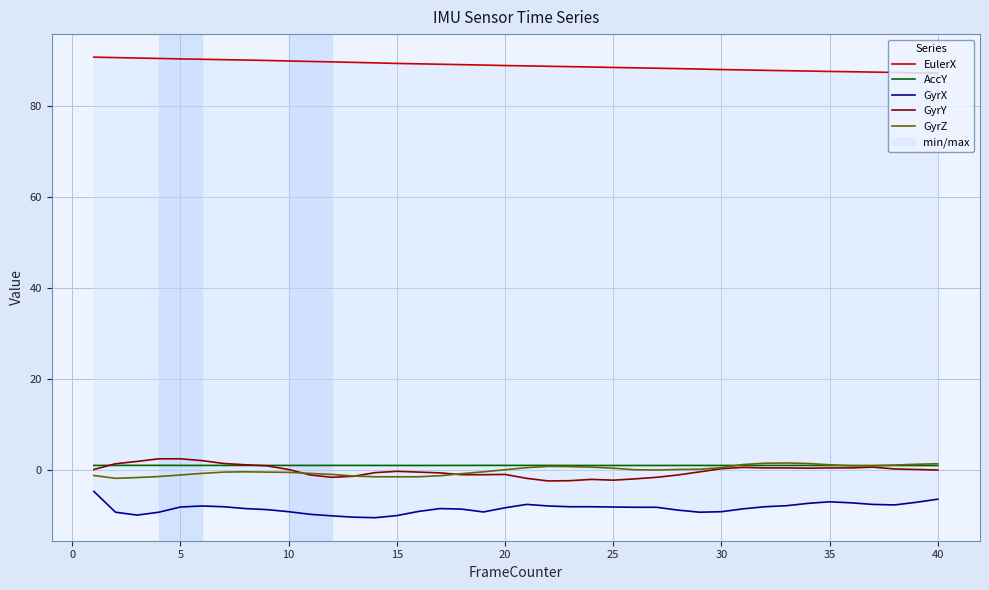

Reading left to right, transcribe all the data shown in this chart.

EulerX: 90.8	90.7	90.6	90.5	90.4	90.3	90.2	90.1	90.1	89.9	89.8	89.7	89.6	89.5	89.4	89.3	89.2	89.1	89.0	88.9	88.9	88.8	88.7	88.6	88.5	88.4	88.4	88.3	88.2	88.1	88.0	87.9	87.8	87.7	87.6	87.6	87.5	87.4	87.3	87.3
AccY: 1.0	1.0	1.0	1.0	1.0	1.0	1.0	1.0	1.0	1.0	1.0	1.0	1.0	1.0	1.0	1.0	1.0	1.0	1.0	1.0	1.0	1.0	1.0	1.0	1.0	1.0	1.0	1.0	1.0	1.0	1.0	1.0	1.0	1.0	1.0	1.0	1.0	1.0	1.0	1.0
GyrX: -4.7	-9.3	-9.9	-9.3	-8.1	-7.9	-8.1	-8.5	-8.7	-9.2	-9.7	-10.1	-10.4	-10.5	-10.0	-9.1	-8.5	-8.6	-9.2	-8.3	-7.6	-7.9	-8.1	-8.1	-8.1	-8.2	-8.2	-8.8	-9.3	-9.2	-8.5	-8.1	-7.8	-7.3	-7.0	-7.2	-7.6	-7.7	-7.1	-6.4
GyrY: 0.1	1.4	1.9	2.5	2.5	2.1	1.4	1.1	0.9	0.1	-1.1	-1.6	-1.4	-0.6	-0.3	-0.5	-0.6	-1.0	-1.0	-1.0	-1.8	-2.4	-2.3	-2.1	-2.2	-1.9	-1.6	-1.1	-0.4	0.3	0.6	0.5	0.5	0.4	0.5	0.5	0.6	0.2	0.1	0.0
GyrZ: -1.2	-1.8	-1.7	-1.4	-1.1	-0.7	-0.5	-0.4	-0.5	-0.5	-0.7	-1.0	-1.3	-1.5	-1.5	-1.5	-1.3	-0.8	-0.4	0.1	0.5	0.8	0.7	0.6	0.4	0.1	0.0	0.1	0.2	0.5	1.2	1.5	1.5	1.4	1.1	0.9	0.9	1.1	1.3	1.4